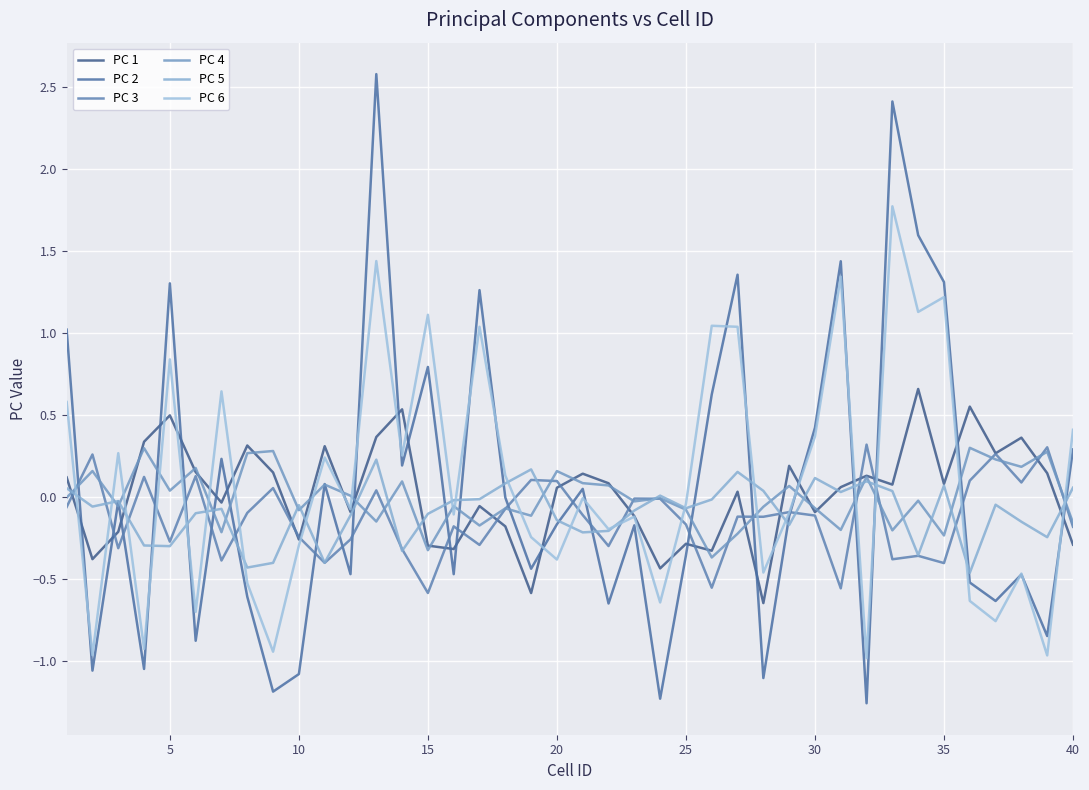

How many lines are shown in the chart?

6